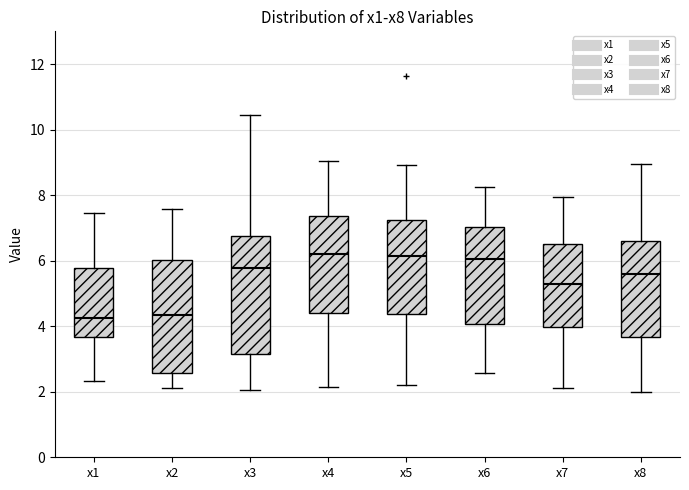

Reading left to right, transcribe this box plot: for each box, give where its median line is, the range the box spans, and where its two whiskers end, as read against the y-axis. The values are not printed on the chart, so give them approximately, as read against the axis.

x1: median 4.2, box 3.6 to 5.8, whiskers 2.4 to 7.4
x2: median 4.4, box 2.6 to 6.0, whiskers 2.2 to 7.6
x3: median 5.8, box 3.2 to 6.8, whiskers 2.0 to 10.4
x4: median 6.2, box 4.4 to 7.4, whiskers 2.2 to 9.0
x5: median 6.2, box 4.4 to 7.2, whiskers 2.2 to 9.0
x6: median 6.0, box 4.0 to 7.0, whiskers 2.6 to 8.2
x7: median 5.2, box 4.0 to 6.6, whiskers 2.2 to 8.0
x8: median 5.6, box 3.6 to 6.6, whiskers 2.0 to 9.0